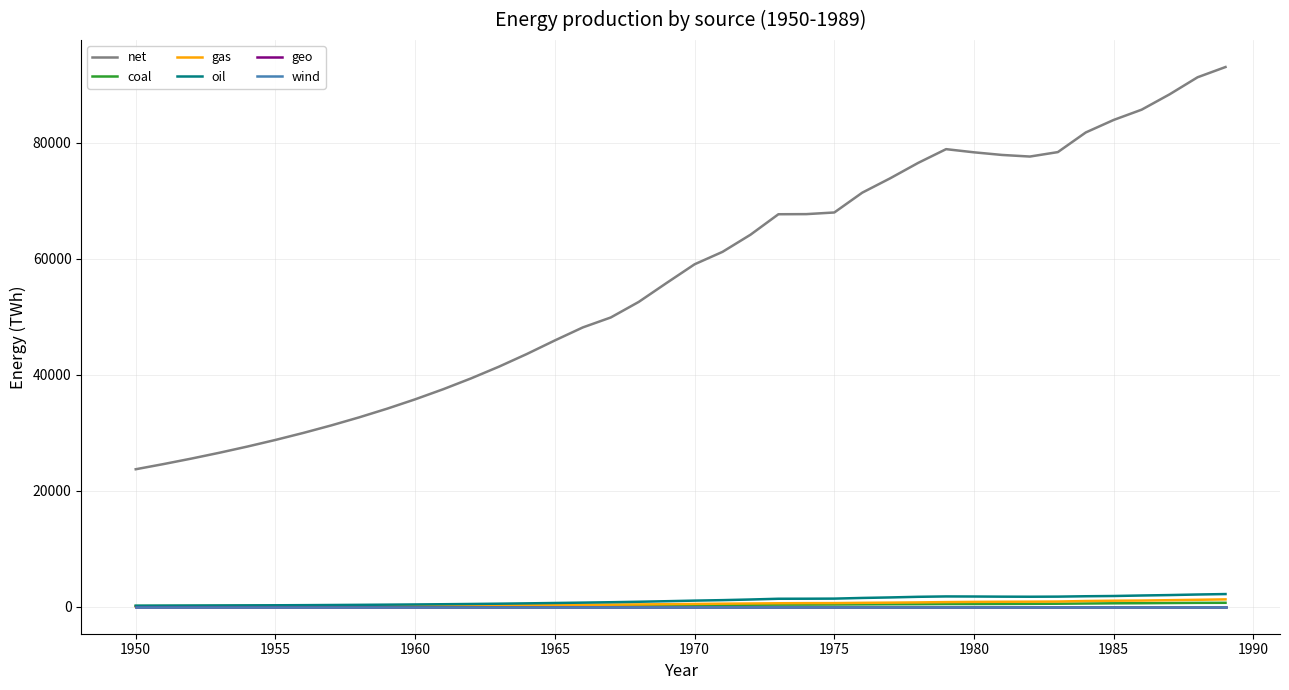

What is the maximum value for net?

93064.6